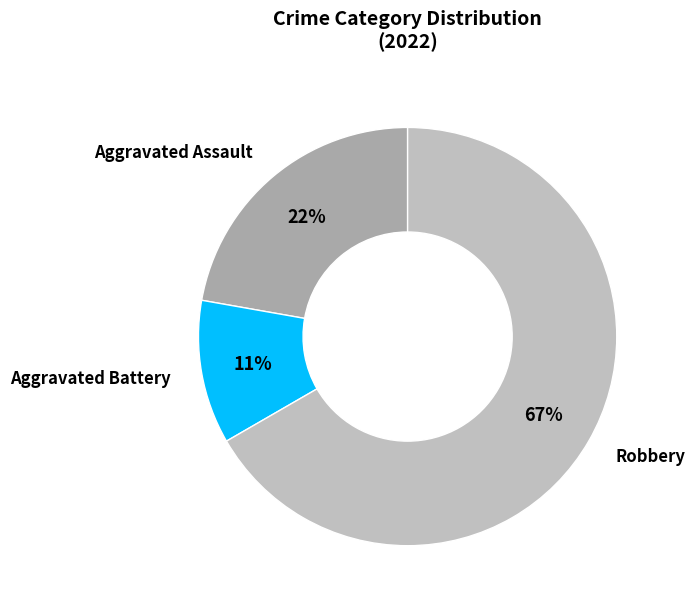

Is the sum of Robbery and Aggravated Battery greater than half?

Yes